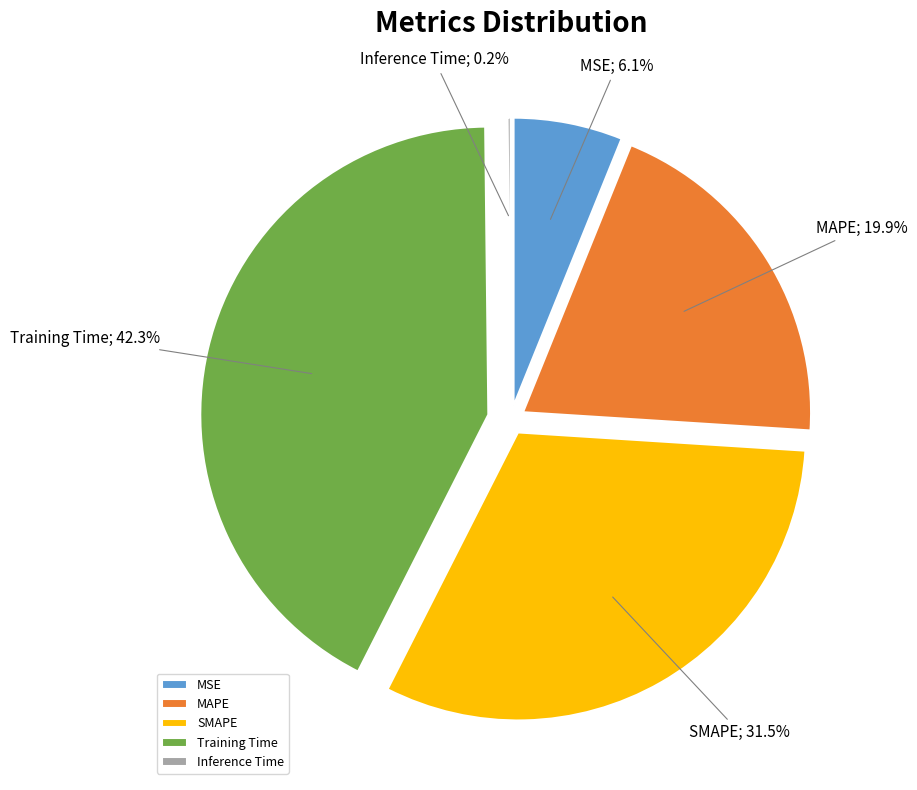

What percentage is the Training Time slice, to the nearest percent?

42%